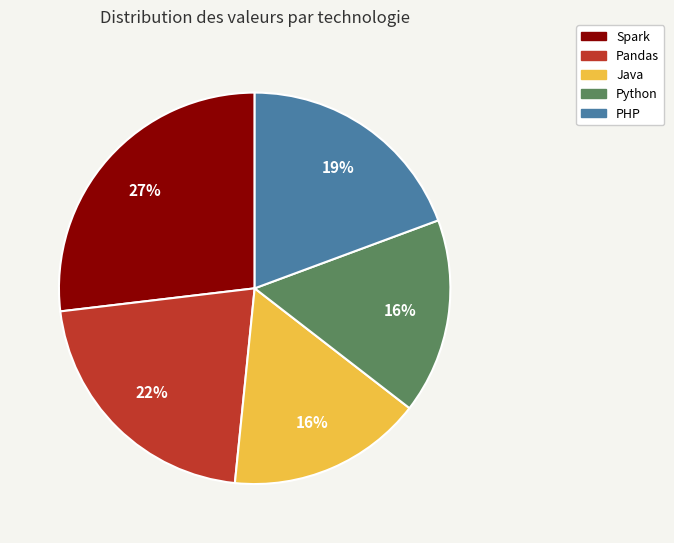

Is there a majority slice in this chart?

No